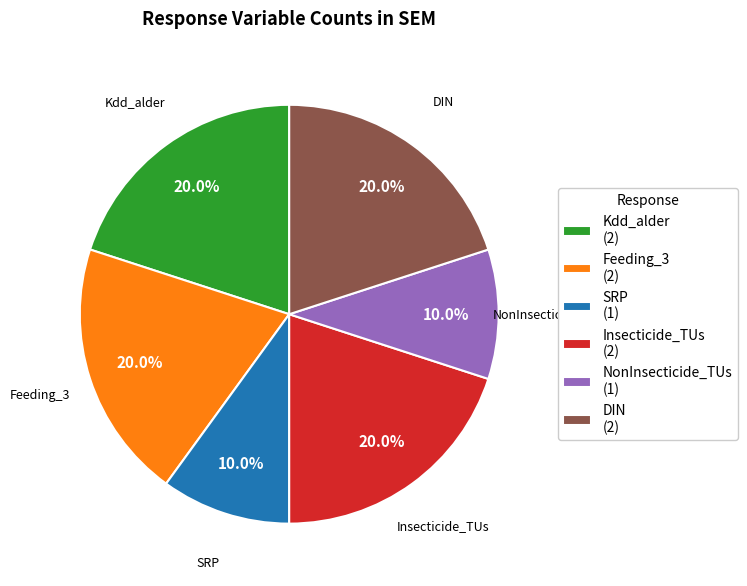

How much of the chart is everything except Kdd_alder (2)?

80.0%